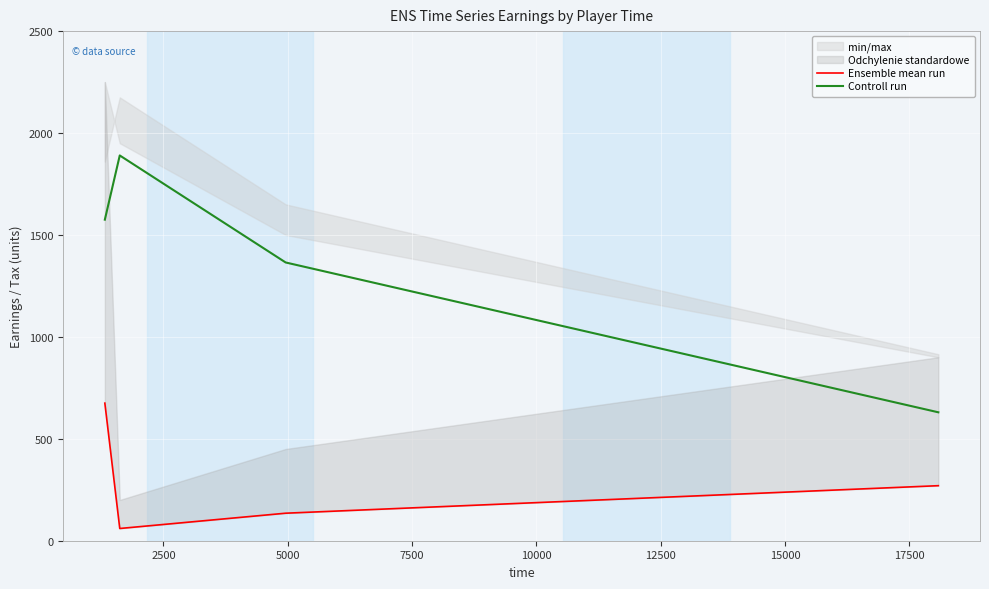

How many interior local peaks does the Controll run series have?

1